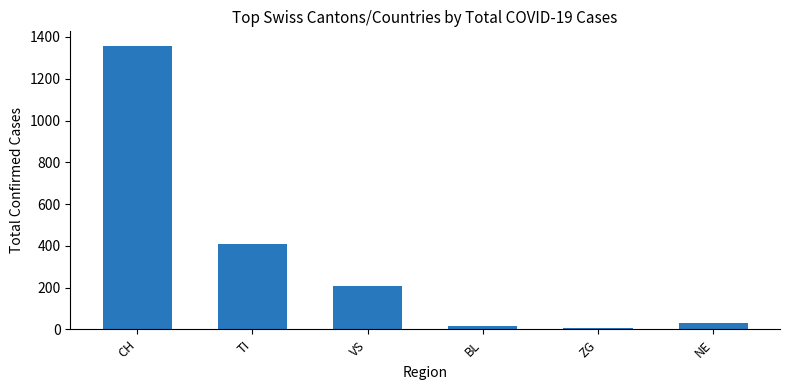

How many bars are there in total?

6